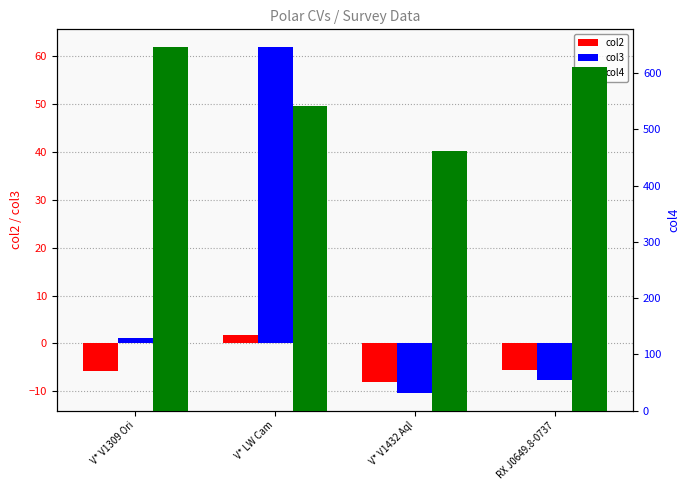

How many groups of bars are there?

4